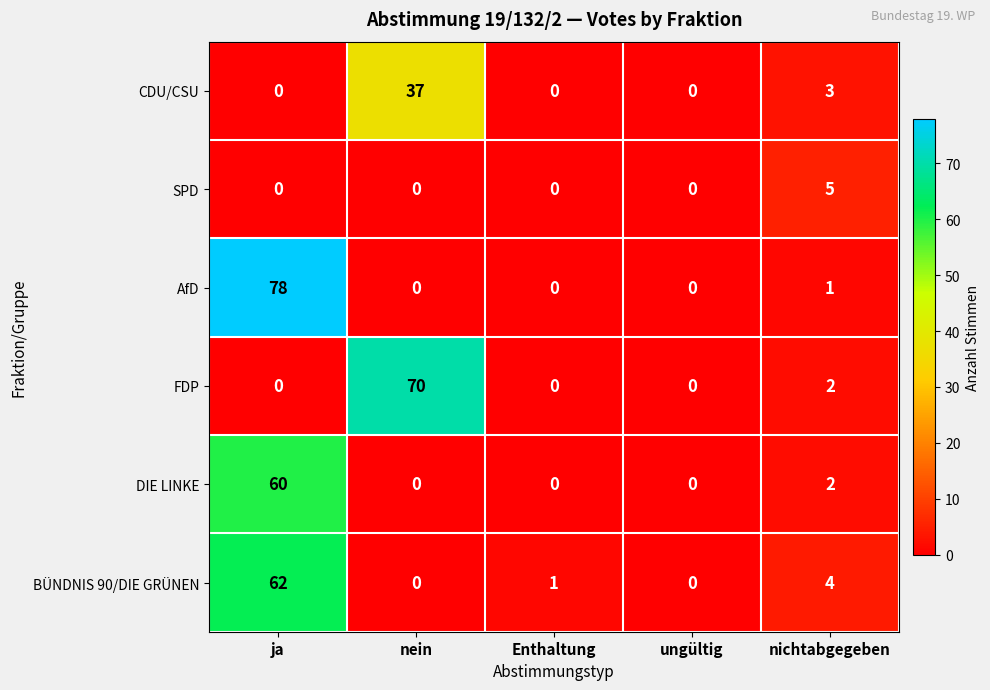

Reading left to right, what are all the values shown in this chart?

CDU/CSU: ja=0	nein=37	Enthaltung=0	ungültig=0	nichtabgegeben=3
SPD: ja=0	nein=0	Enthaltung=0	ungültig=0	nichtabgegeben=5
AfD: ja=78	nein=0	Enthaltung=0	ungültig=0	nichtabgegeben=1
FDP: ja=0	nein=70	Enthaltung=0	ungültig=0	nichtabgegeben=2
DIE LINKE: ja=60	nein=0	Enthaltung=0	ungültig=0	nichtabgegeben=2
BÜNDNIS 90/DIE GRÜNEN: ja=62	nein=0	Enthaltung=1	ungültig=0	nichtabgegeben=4